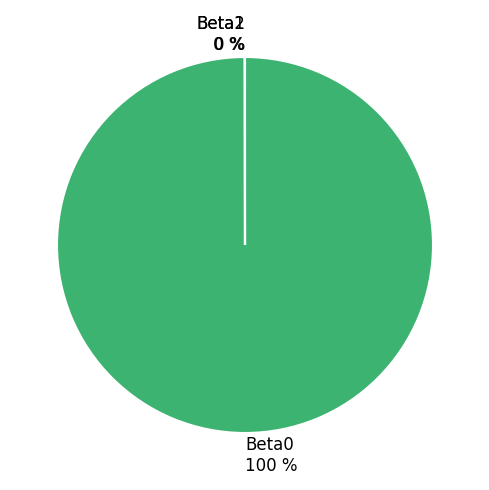

True or false: Beta0 100 % accounts for 100% of the total.

True